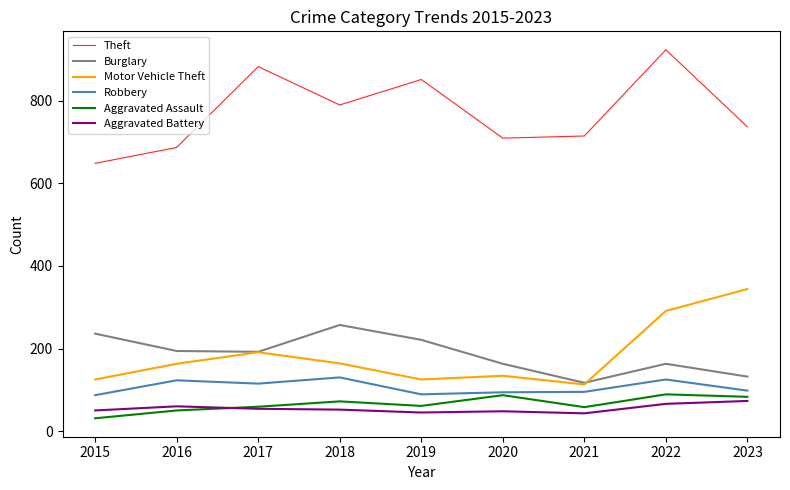

What is the maximum value shown in the chart?

923.5